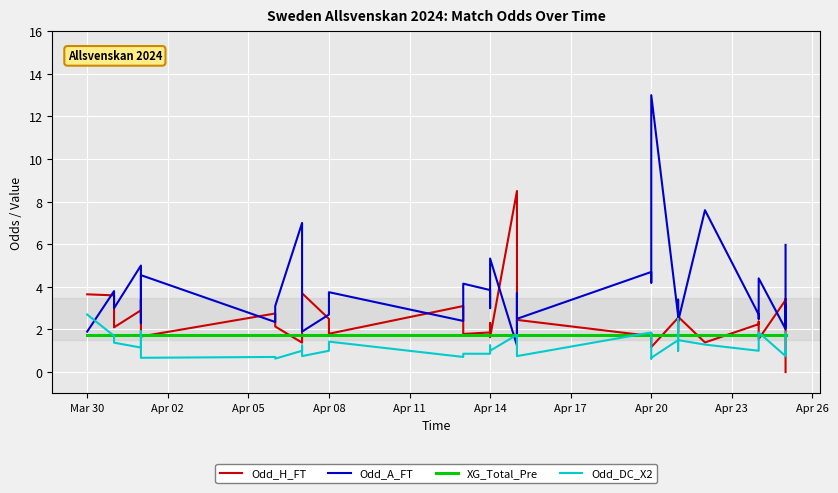

Which series has the largest range (max minus min)?

Odd_A_FT